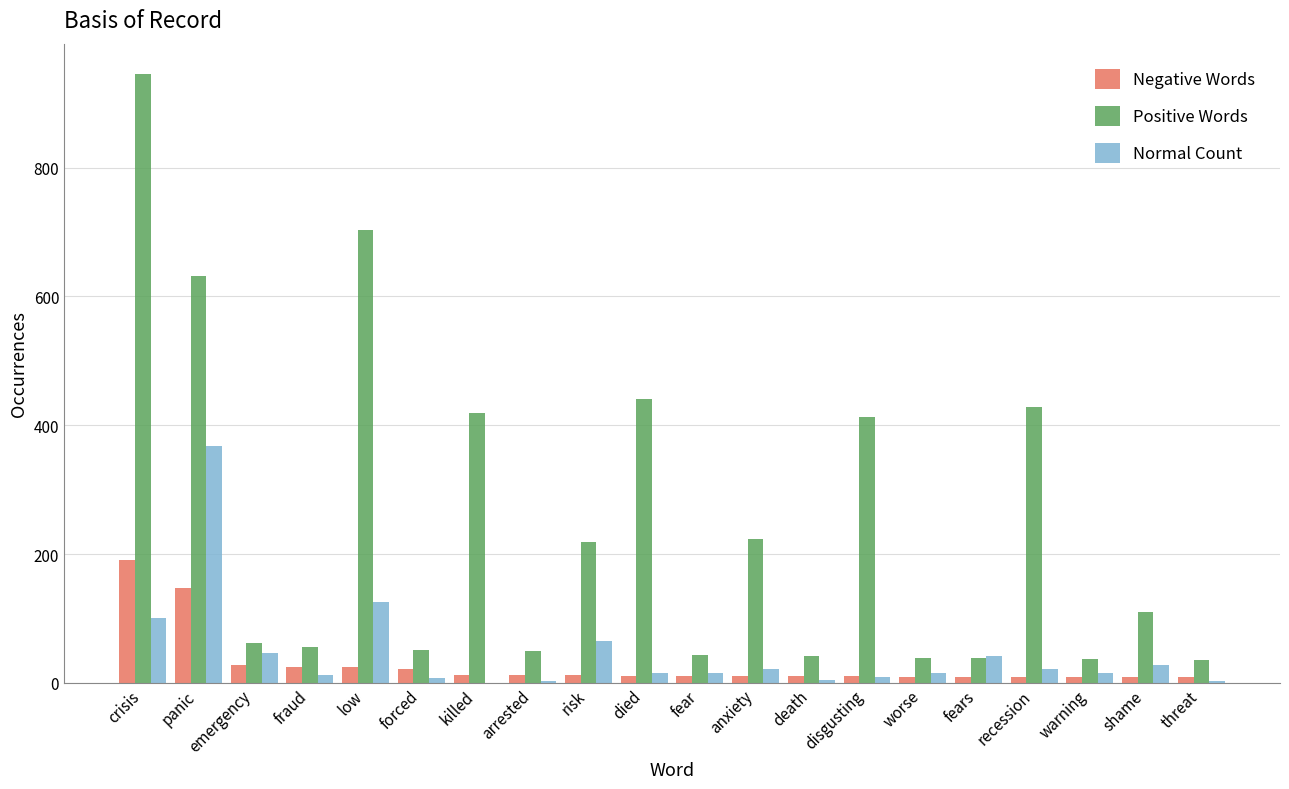

What is the sum of all Normal Count values?

920